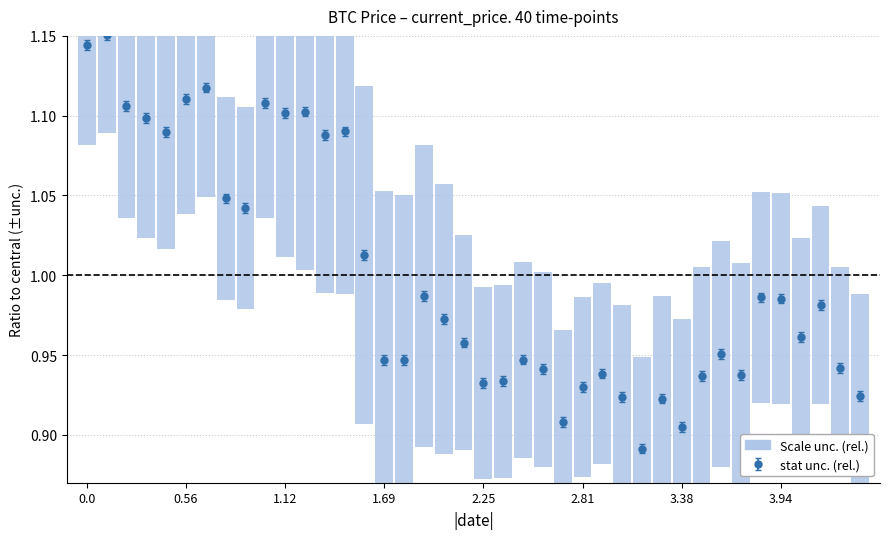

The value at 0.56 is 1.1. True or false?

True